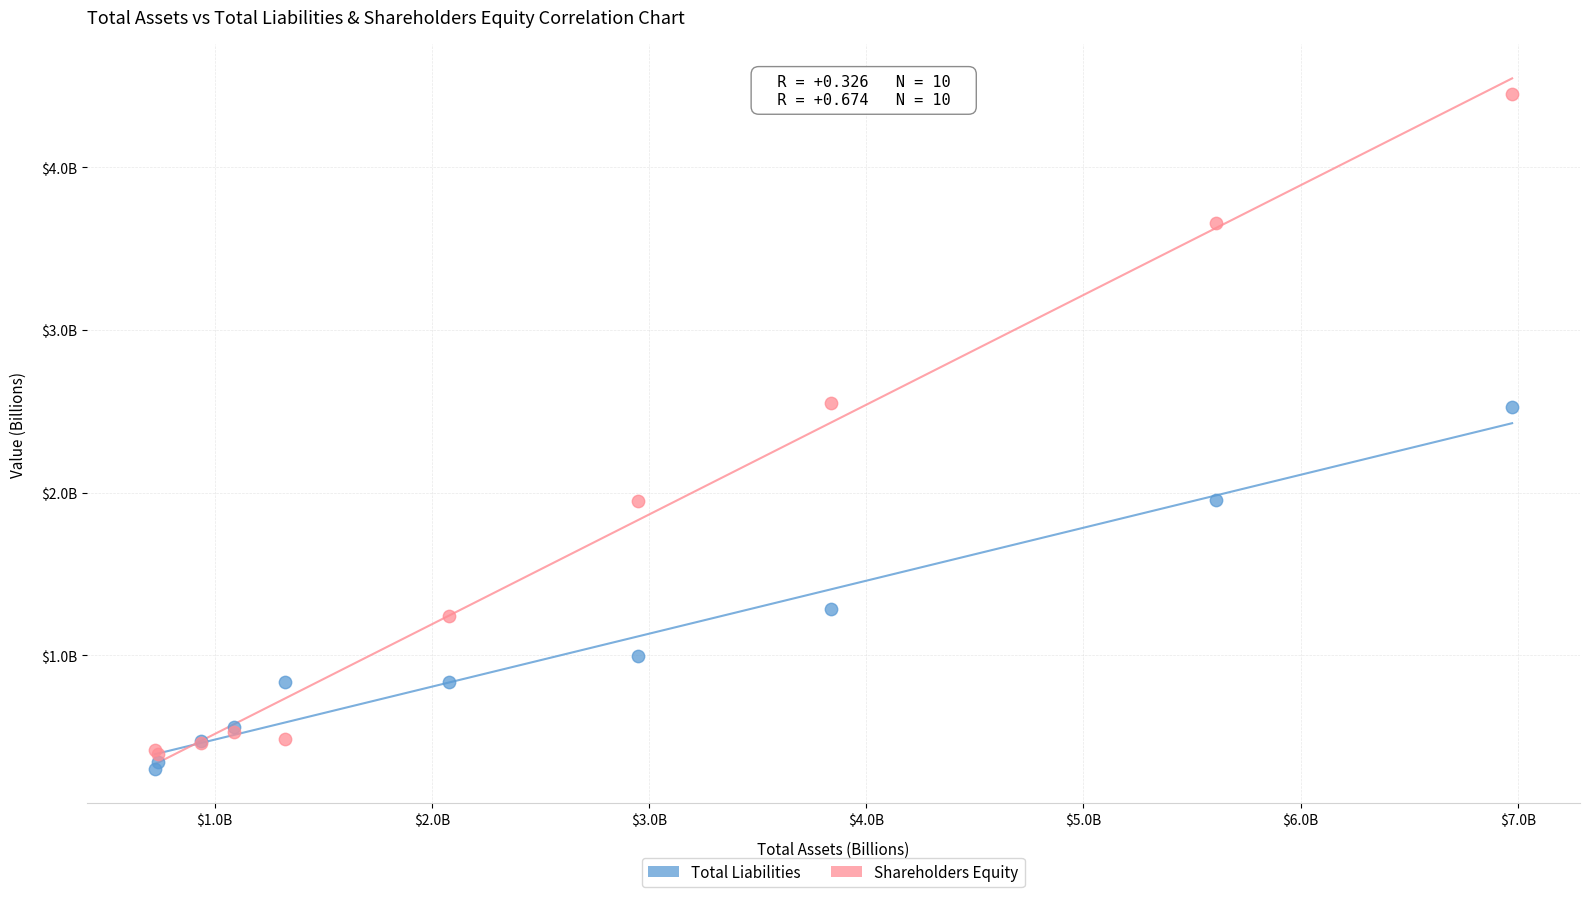

Which series contains the lowest Y value?

Total Liabilities